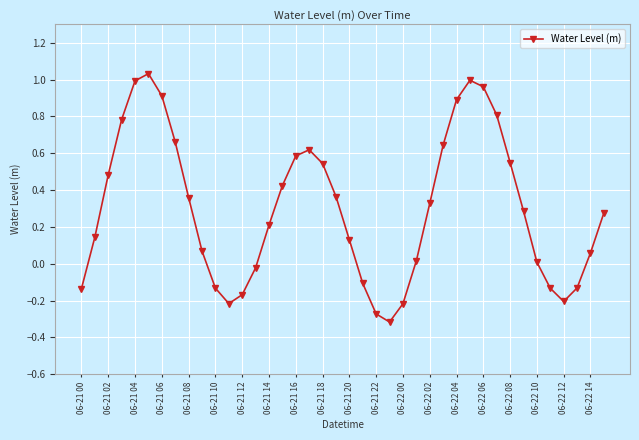

How many interior local valleys (lower than both neighbors) does the data have?

3